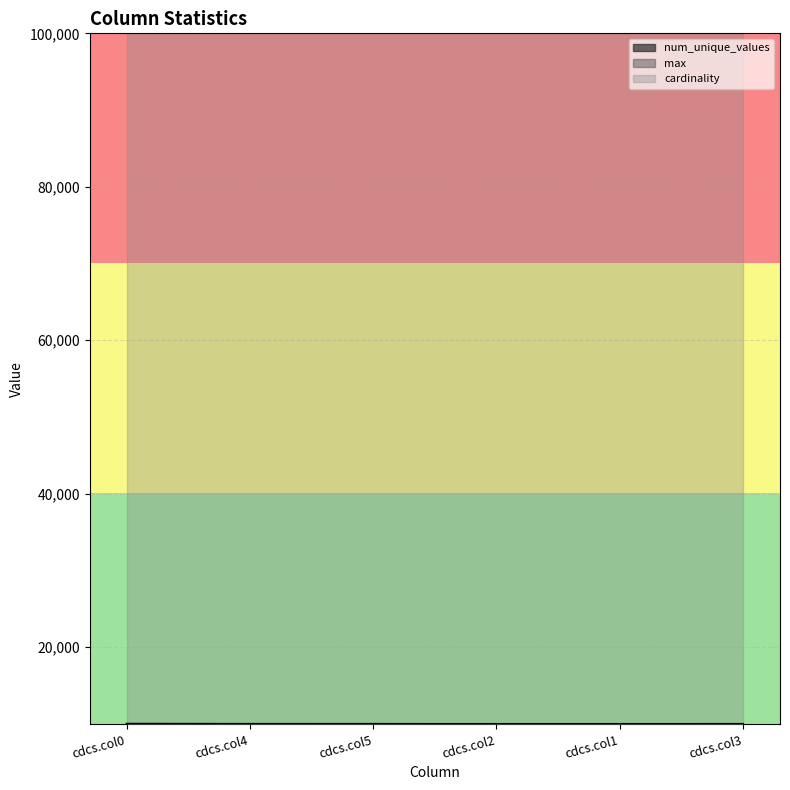

Rank the series at cdcs.col4 from highest to lowest value.

cardinality, max, num_unique_values